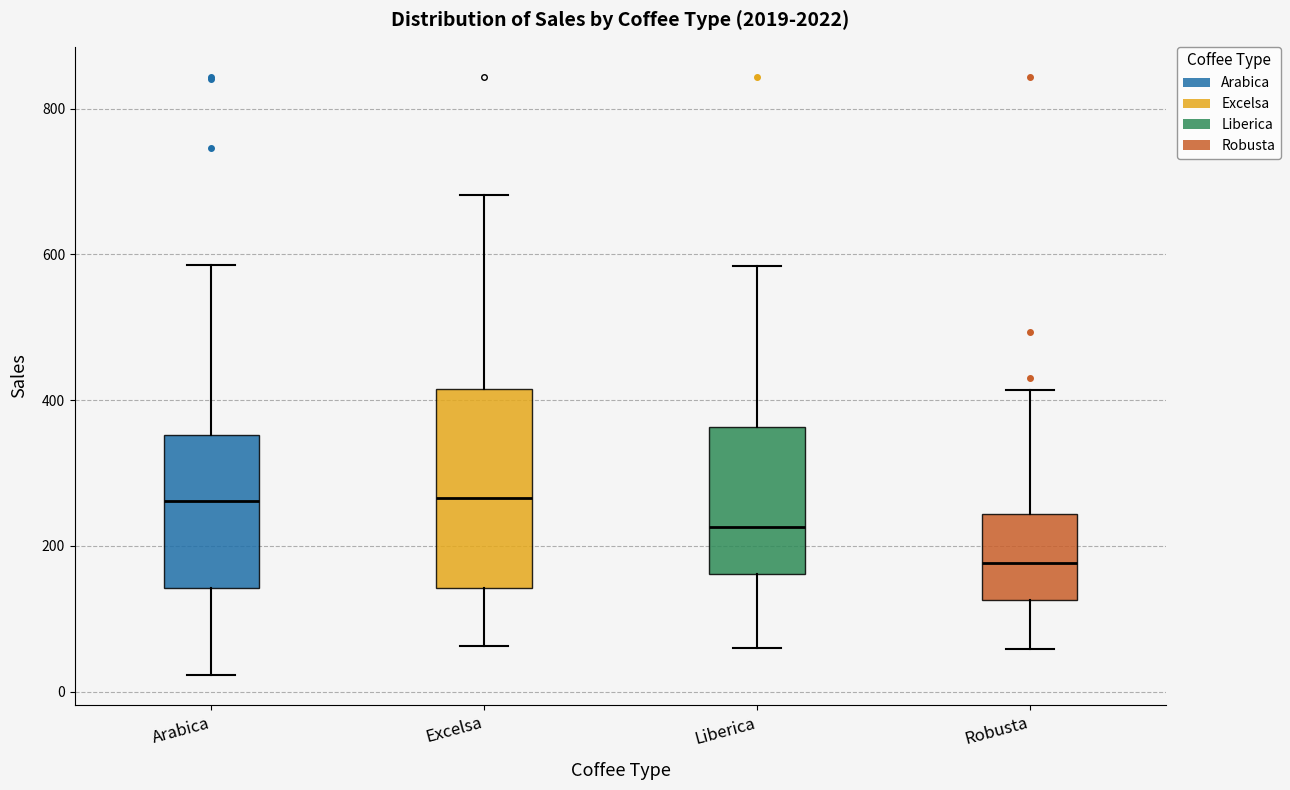

Reading left to right, transcribe this box plot: for each box, give where its median line is, the range the box spans, and where its two whiskers end, as read against the y-axis. The values are not printed on the chart, so give them approximately, as read against the axis.

Arabica: median 260, box 140 to 360, whiskers 20 to 580
Excelsa: median 260, box 140 to 420, whiskers 60 to 680
Liberica: median 220, box 160 to 360, whiskers 60 to 580
Robusta: median 180, box 120 to 240, whiskers 60 to 420